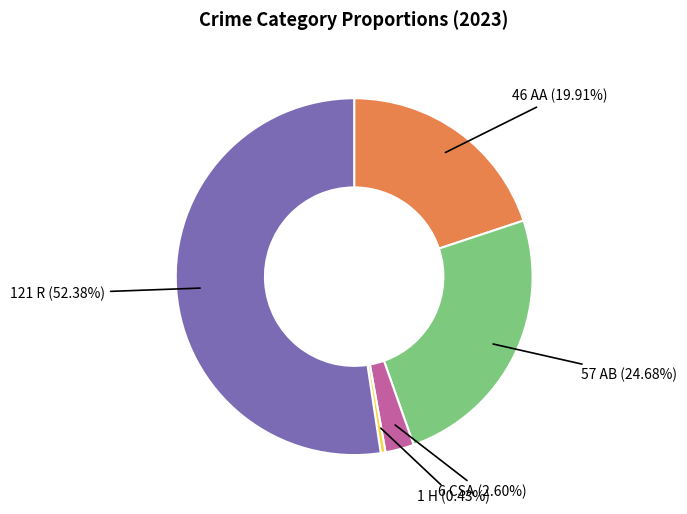

Is there a majority slice in this chart?

Yes